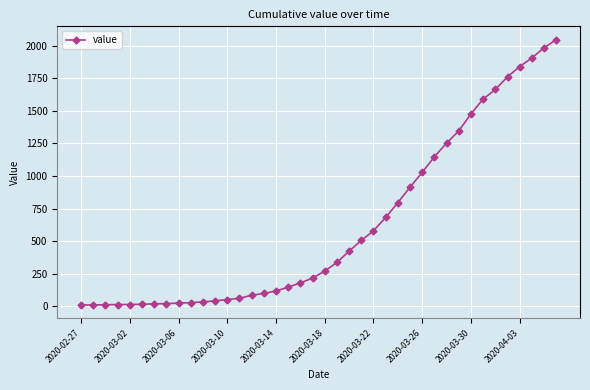

What is the greatest value displayed?

2048